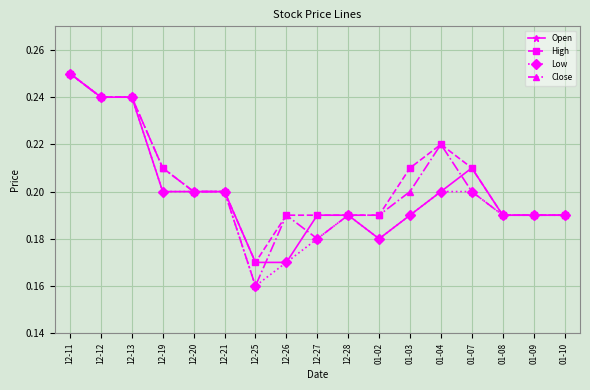

The value of Low at 12-26 is 0.3. True or false?

False